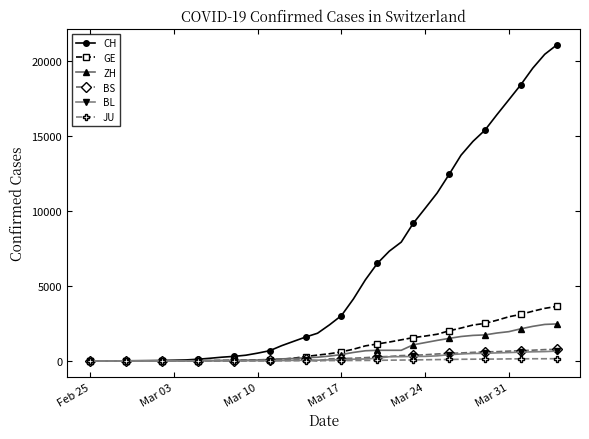

What is the maximum value shown in the chart?

21036